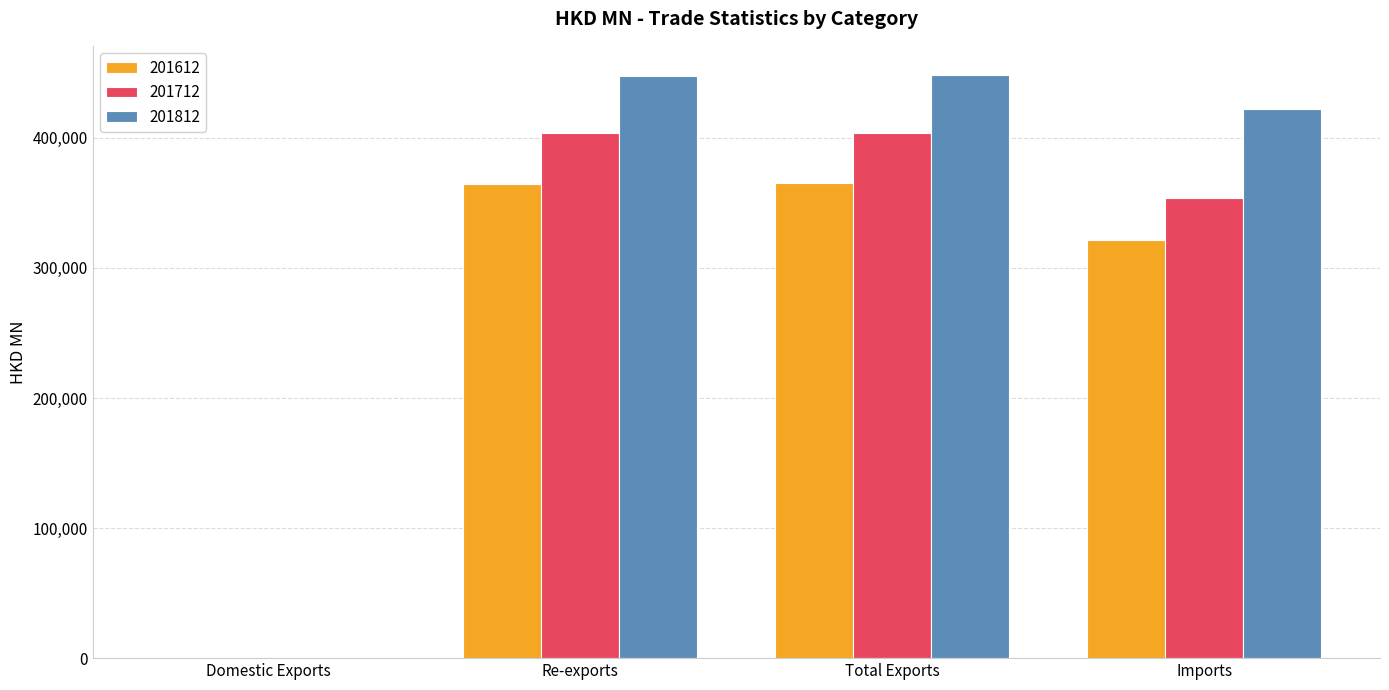

Is it true that 201812 equals 228283.9 at Imports?

False